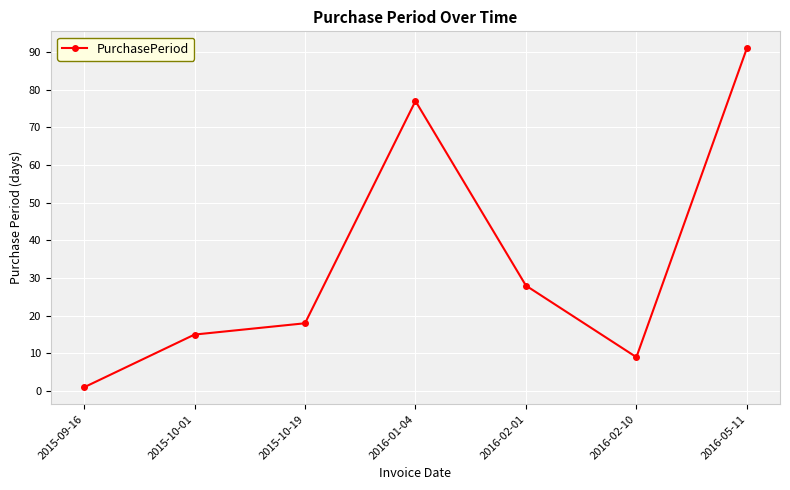

Rank the categories by value from highest to lowest.

2016-05-11, 2016-01-04, 2016-02-01, 2015-10-19, 2015-10-01, 2016-02-10, 2015-09-16